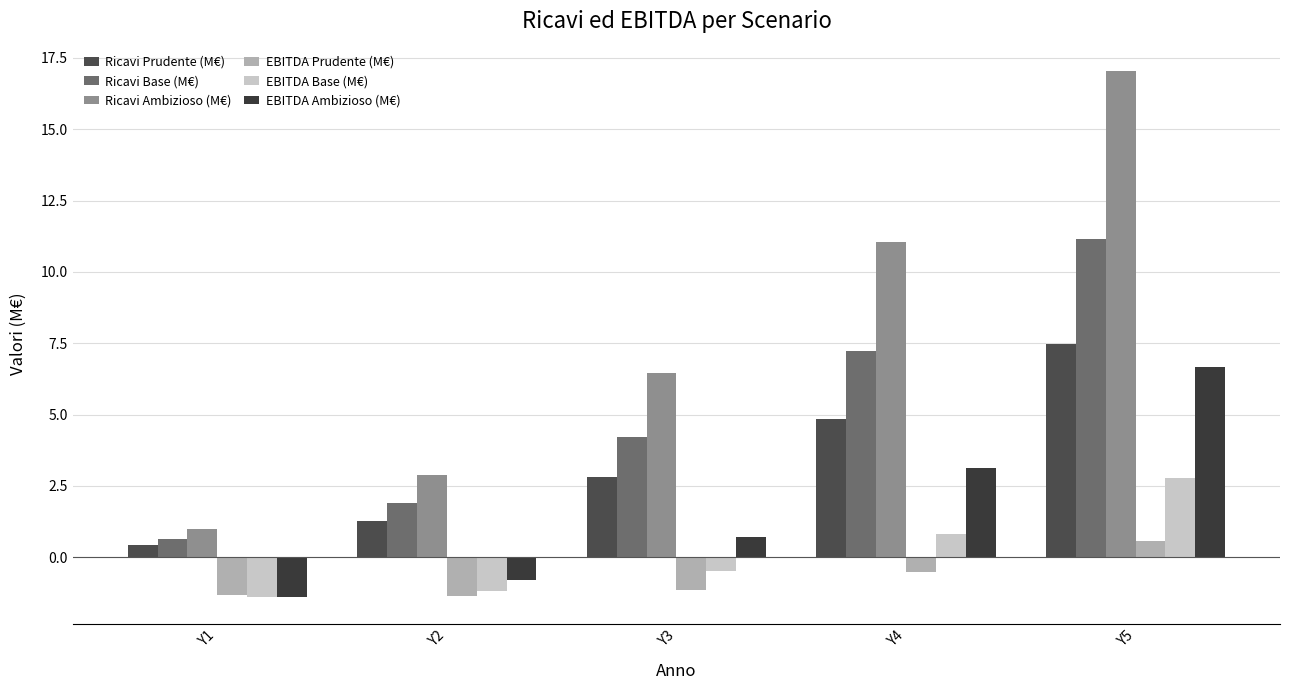

What is the lowest value of the EBITDA Prudente (M€) series?

-1.4